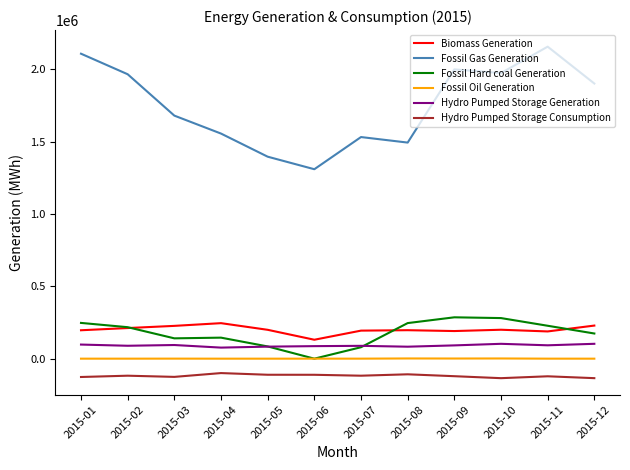

Which series has the largest range (max minus min)?

Fossil Gas Generation